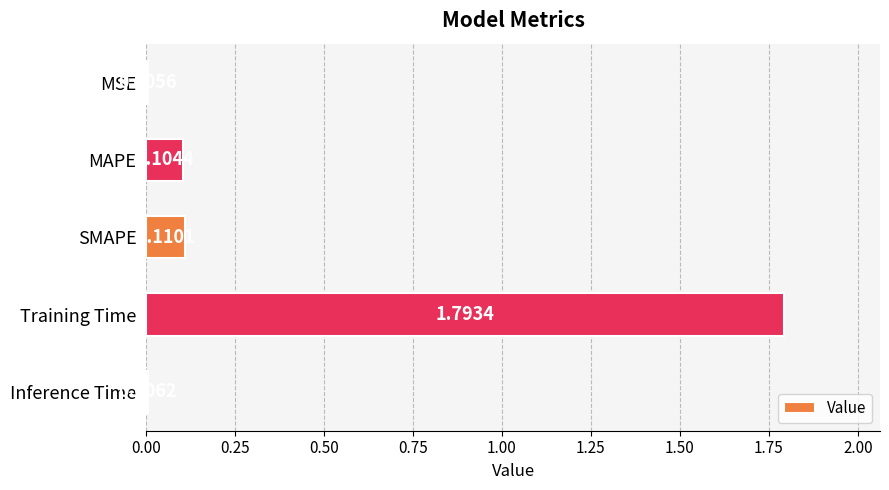

Which has a higher value, Training Time or SMAPE?

Training Time